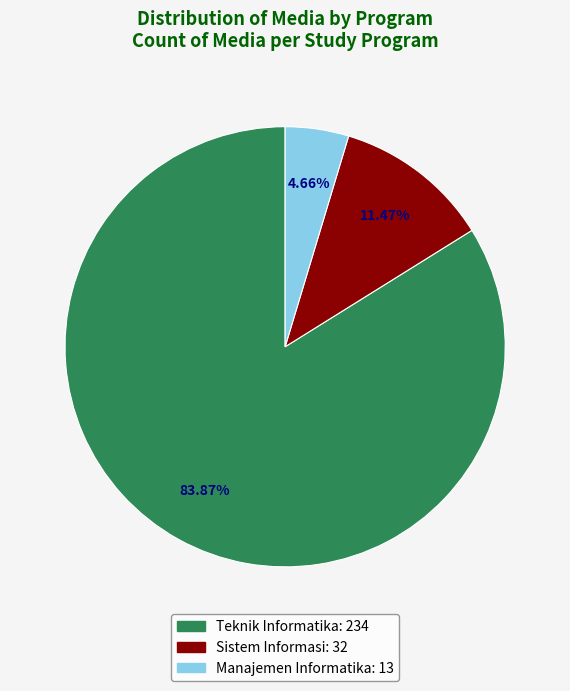

Approximately how many times larger is the value at Manajemen Informatika compared to Sistem Informasi?

0.4